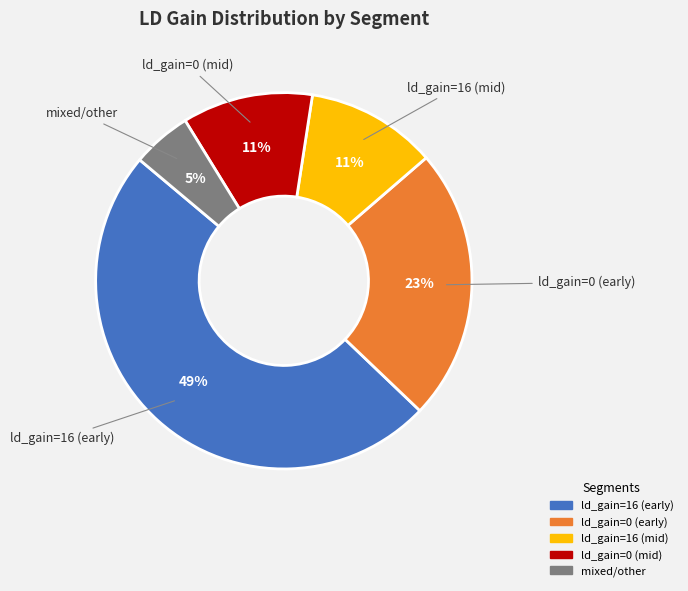

To the nearest percent, what is the difference between the largest and smallest slice percentages?

44%